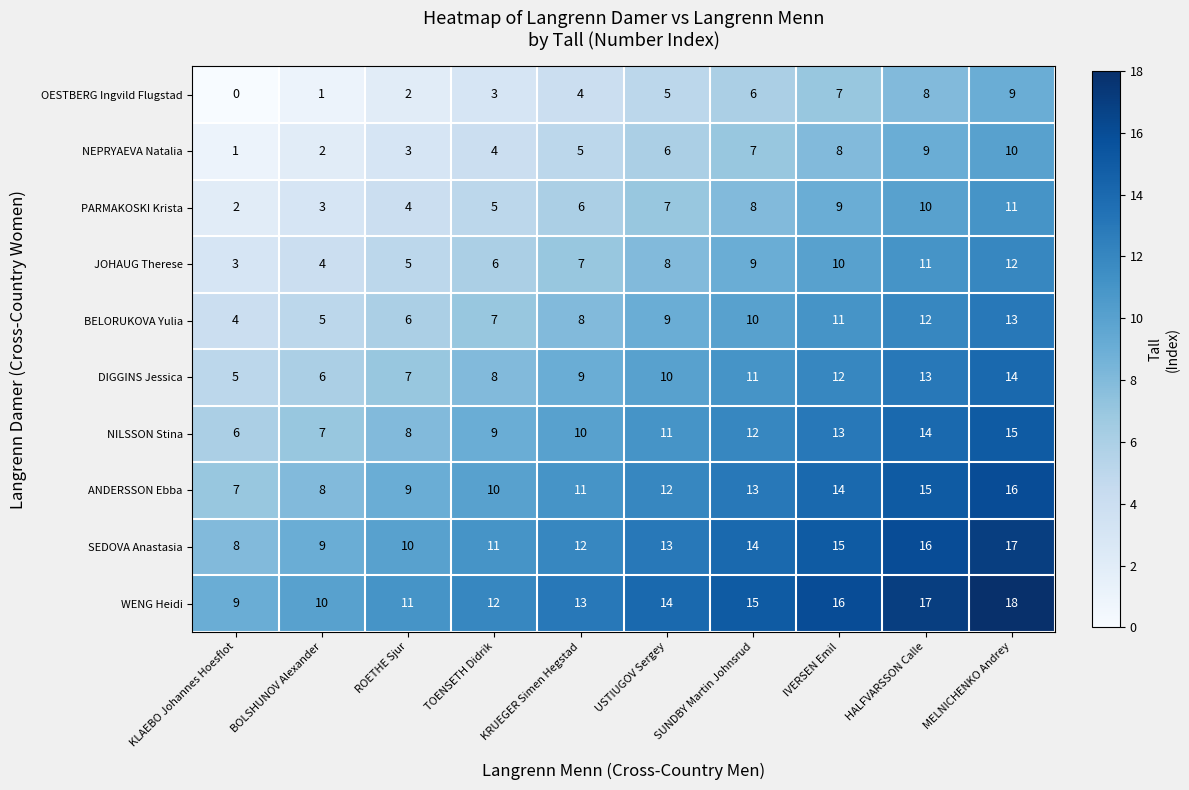

Which category has the highest value across all series?

MELNICHENKO Andrey